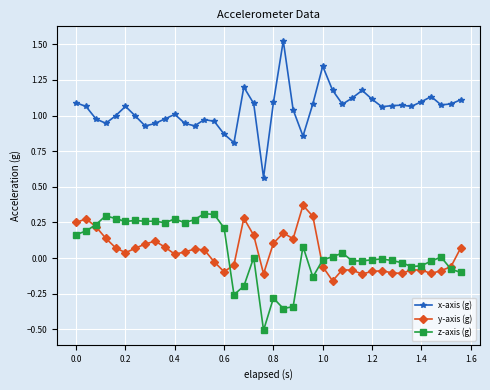

What is the minimum value for z-axis (g)?

-0.5